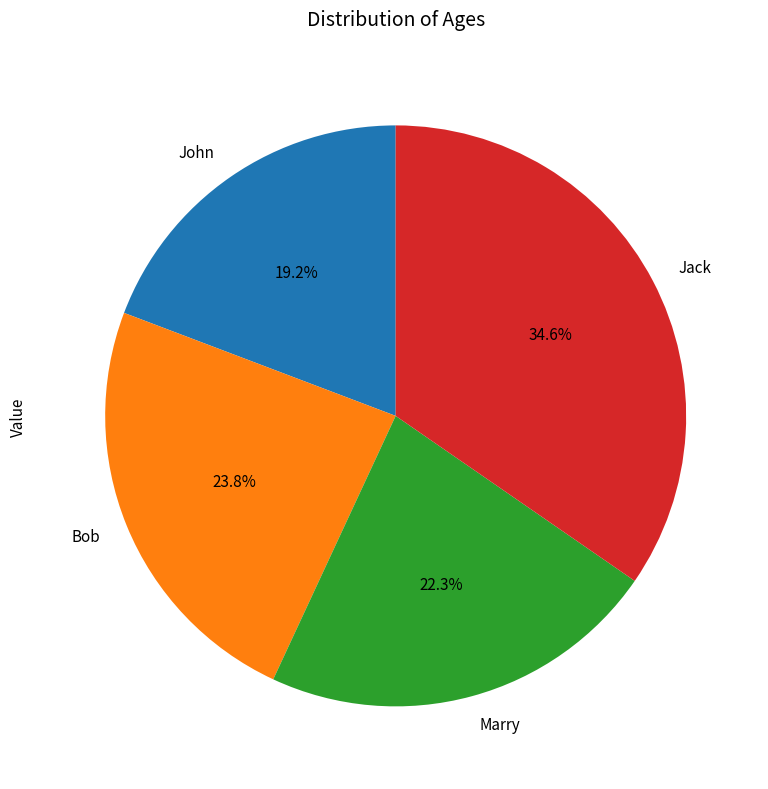

What percentage do John and Marry together represent?

41.5%